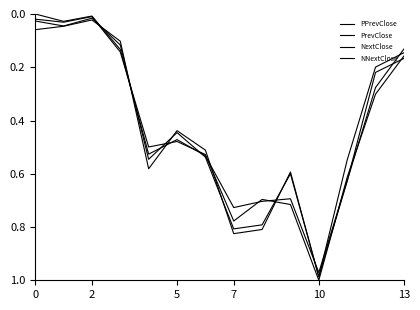

What is the value of the PrevClose point at the 10th from the left?

0.7